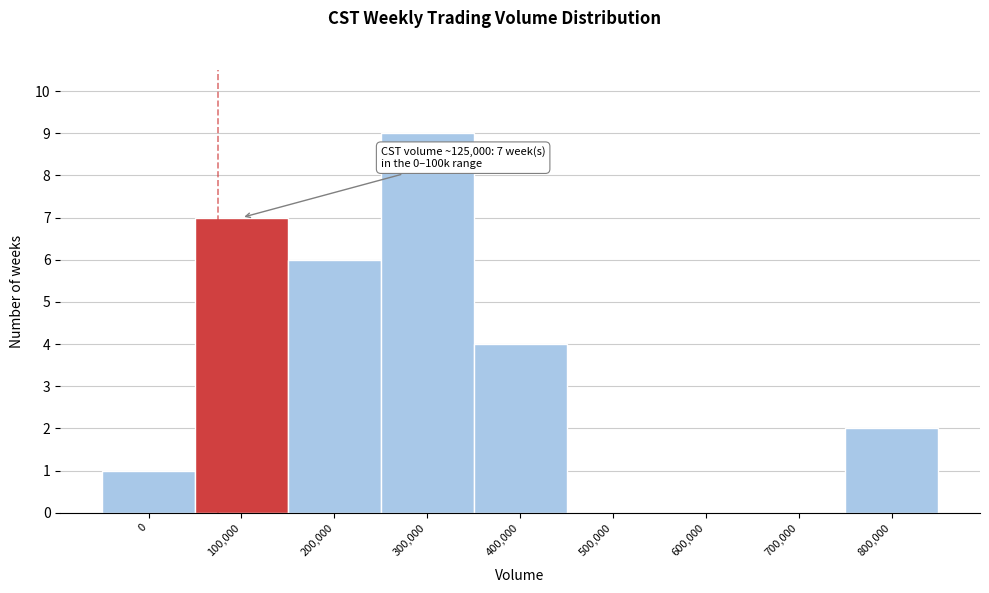

Reading right to left, list all the values displayed in this chart.

800,000=2	700,000=0	600,000=0	500,000=0	400,000=4	300,000=9	200,000=6	100,000=7	0=1